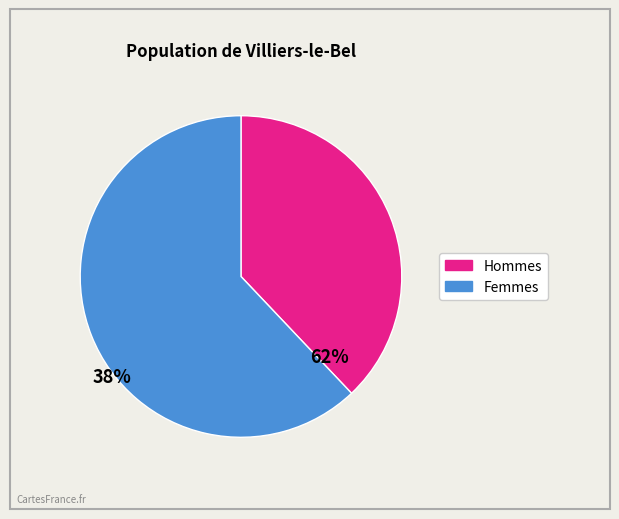

Is there any slice that represents more than half of the pie?

Yes